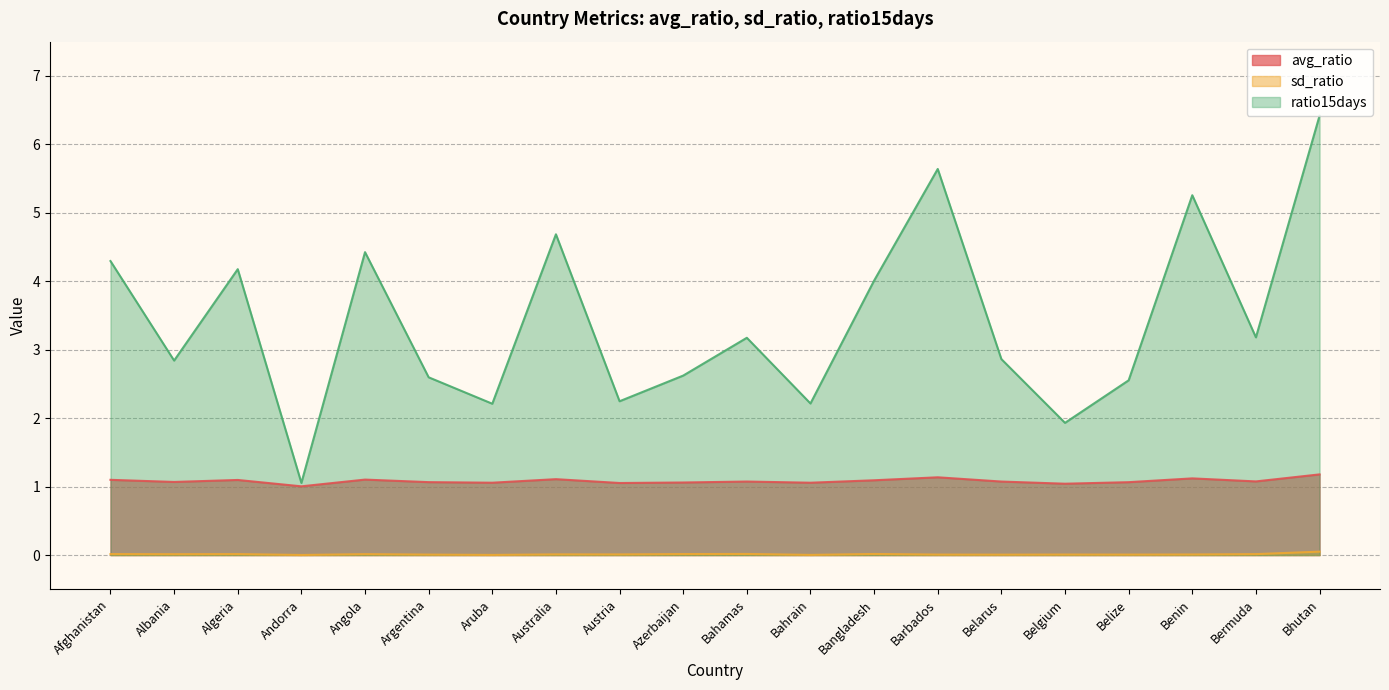

True or false: ratio15days and avg_ratio cross at least once.

False